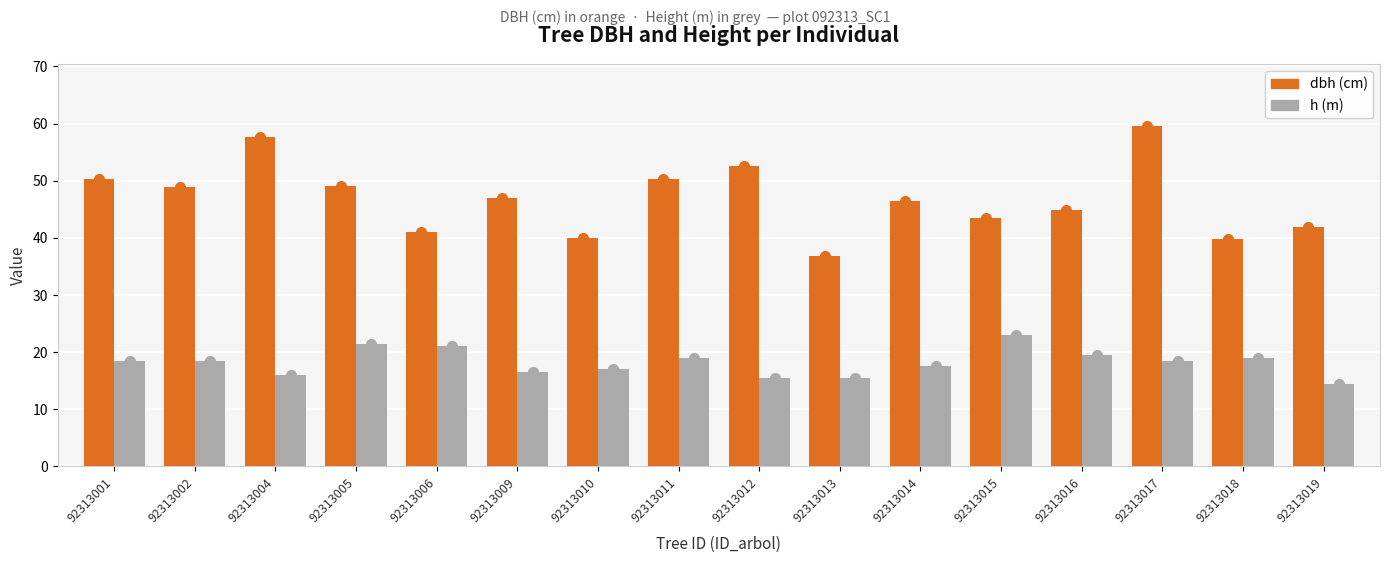

Which label corresponds to the largest value in the chart?

92313017